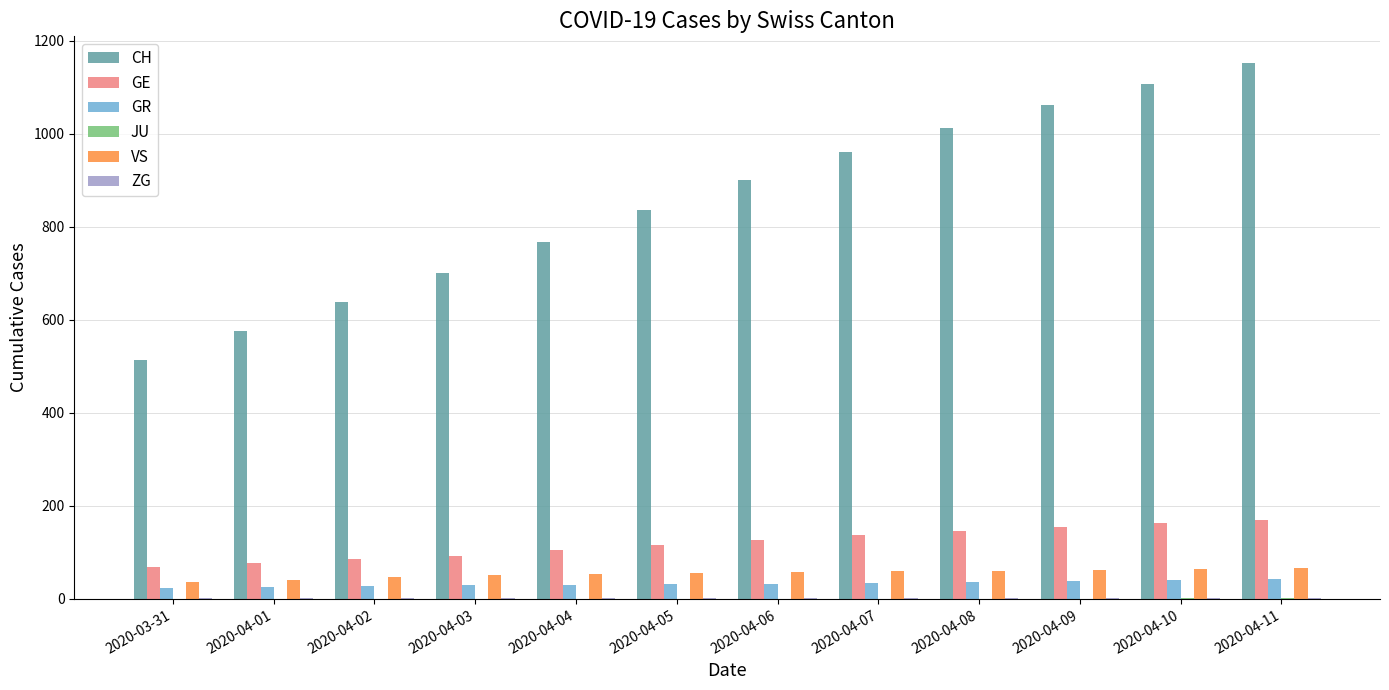

Which series has the widest spread of values?

CH